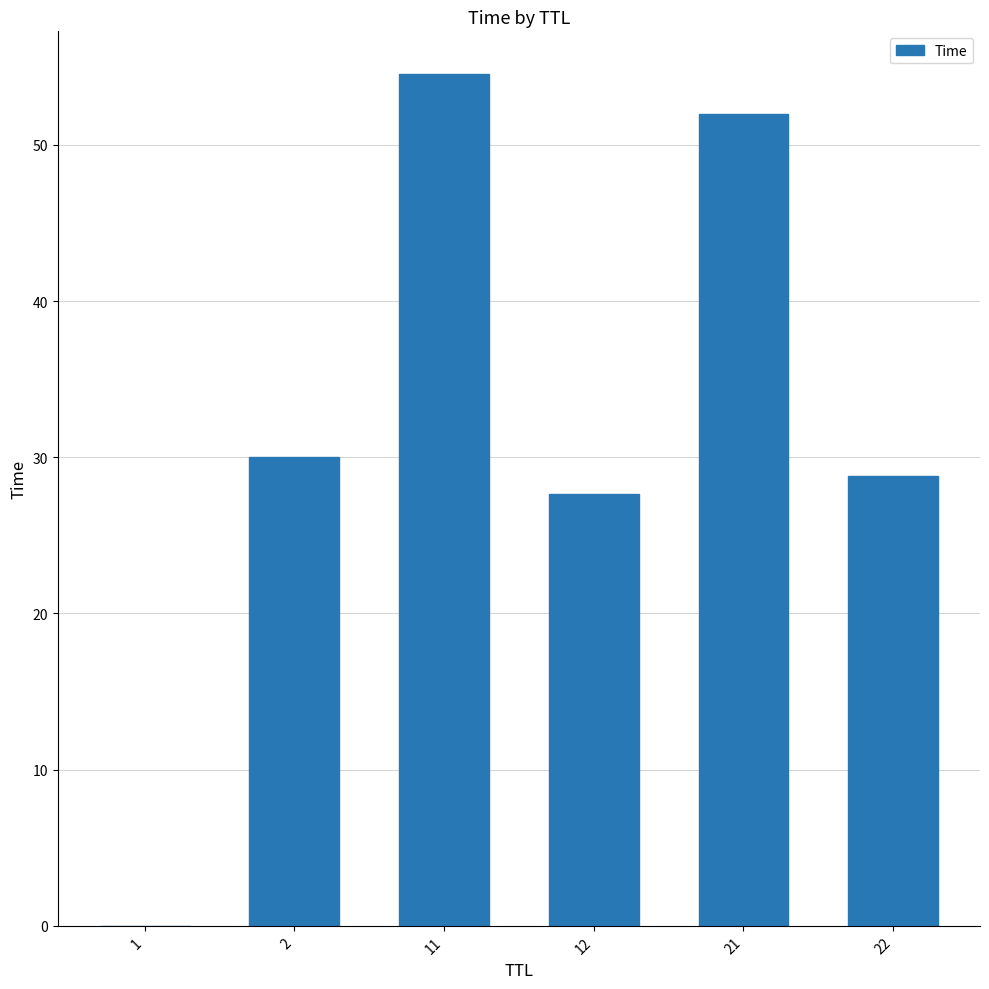

Are the bars grouped side by side (vs. stacked)?

No